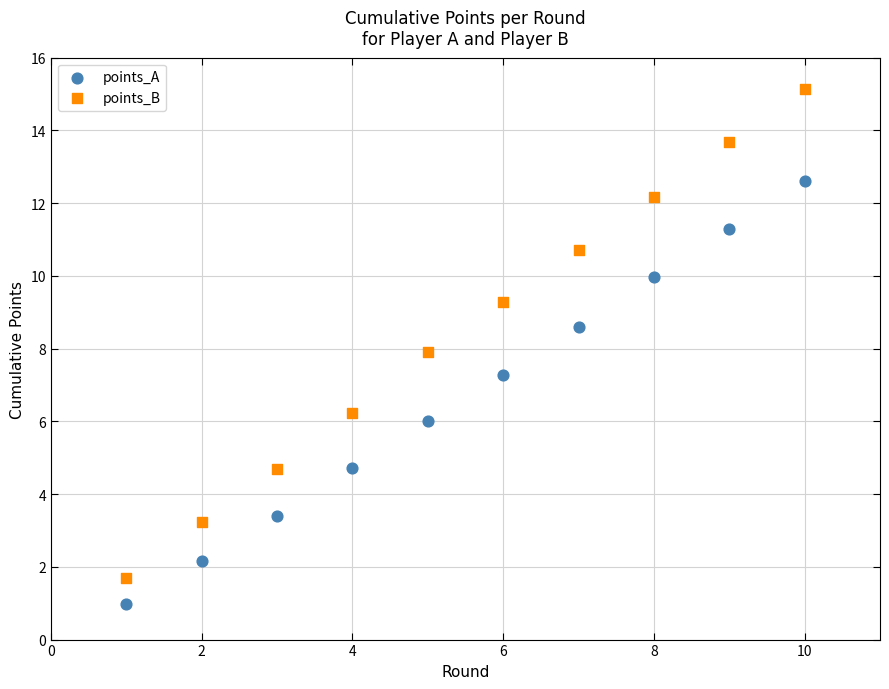

Which series has the largest Y range (max minus min)?

points_B